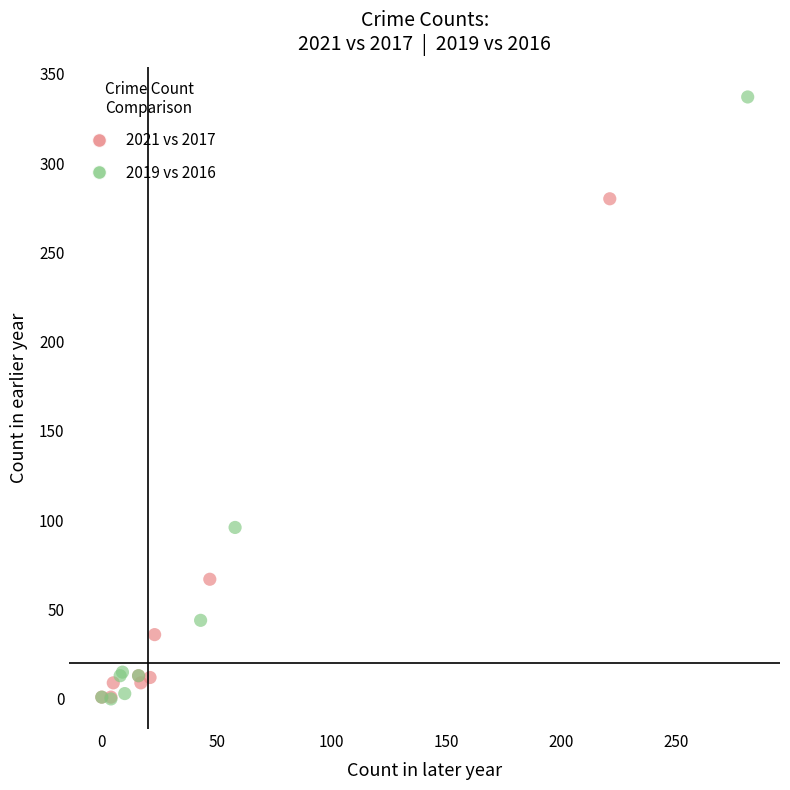

Which series has the largest Y range (max minus min)?

2019 vs 2016